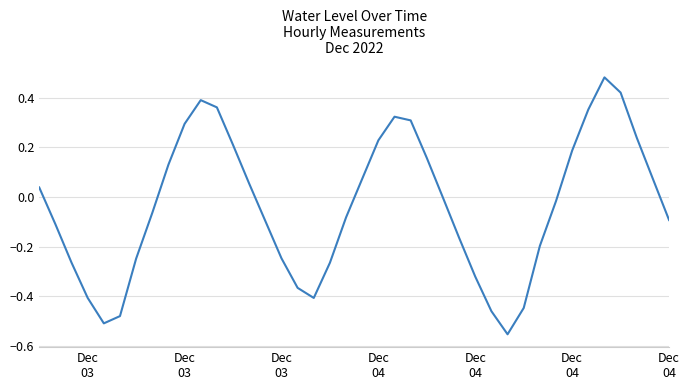

Reading left to right, extract all data points from this chart.

0.0	-0.1	-0.3	-0.4	-0.5	-0.5	-0.2	-0.1	0.1	0.3	0.4	0.4	0.2	0.1	-0.1	-0.2	-0.4	-0.4	-0.3	-0.1	0.1	0.2	0.3	0.3	0.2	-0.0	-0.2	-0.3	-0.5	-0.6	-0.4	-0.2	-0.0	0.2	0.4	0.5	0.4	0.2	0.1	-0.1